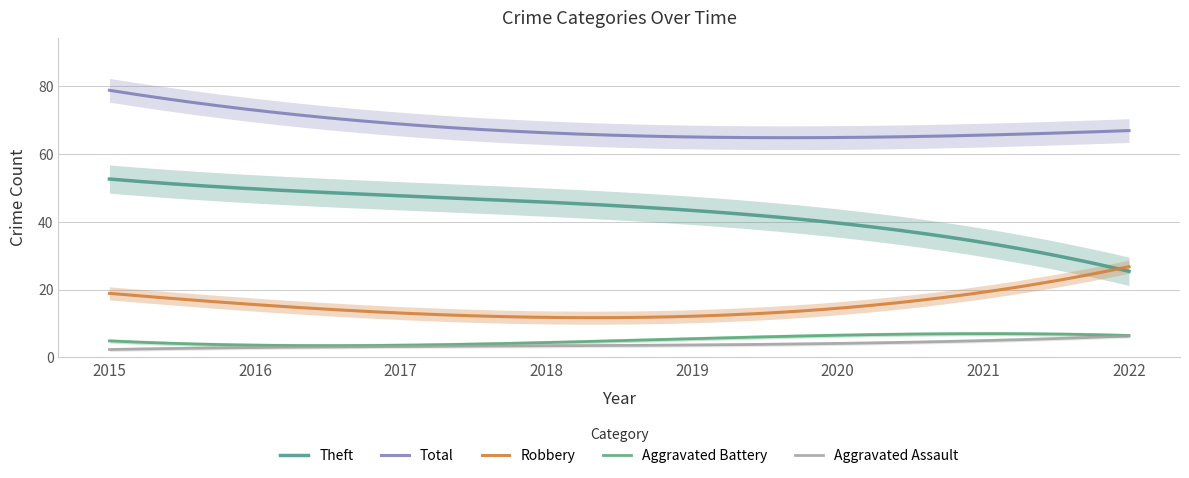

What is the difference between the maximum and minimum values in the Aggravated Assault series?

4.0